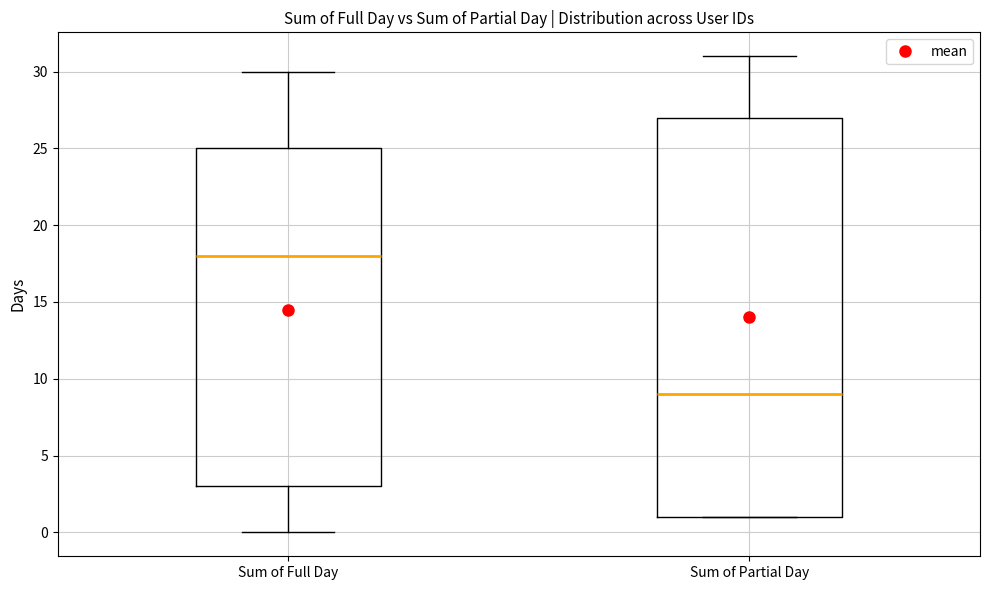

Comparing the boxes themselves (not the whiskers), which one is the tallest?

Sum of Partial Day